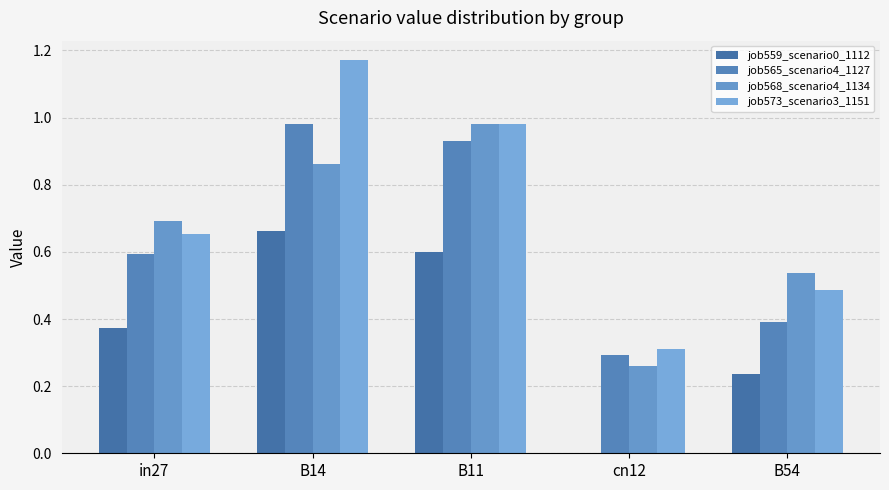

Reading right to left, what are all the values shown in this chart?

job559_scenario0_1112: 0.2	0.0	0.6	0.7	0.4
job565_scenario4_1127: 0.4	0.3	0.9	1.0	0.6
job568_scenario4_1134: 0.5	0.3	1.0	0.9	0.7
job573_scenario3_1151: 0.5	0.3	1.0	1.2	0.7